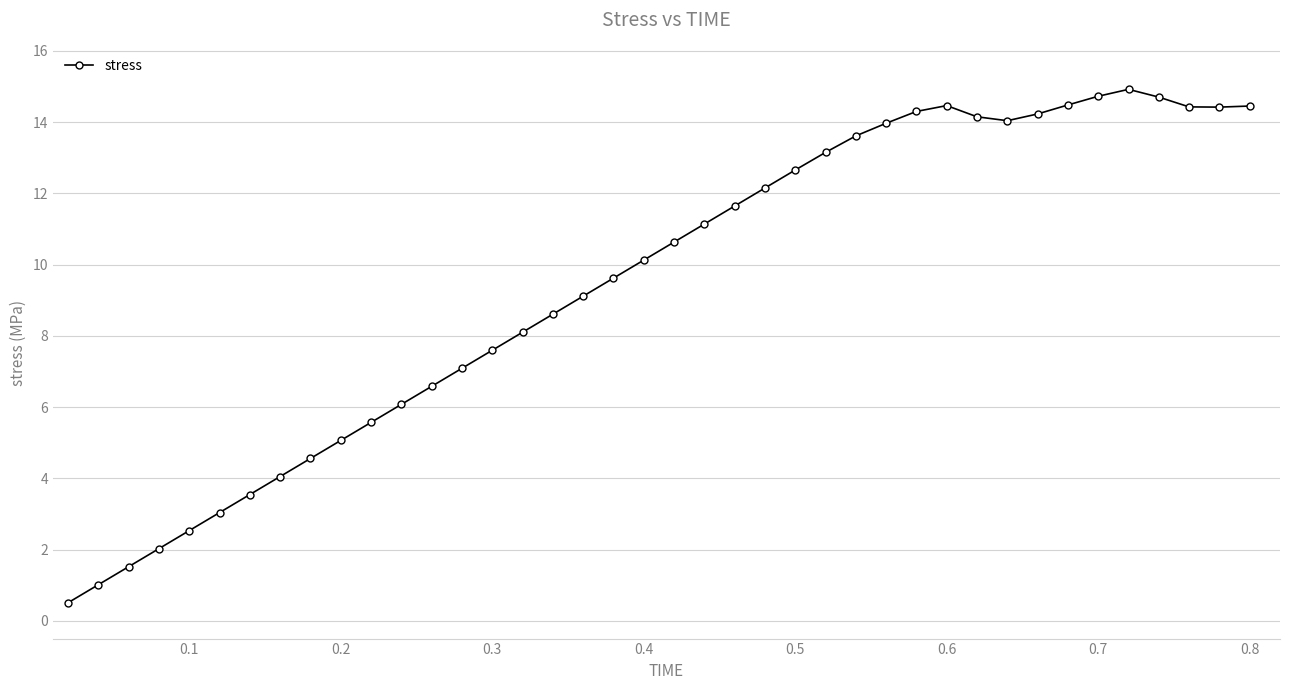

What is the average value?

9.5